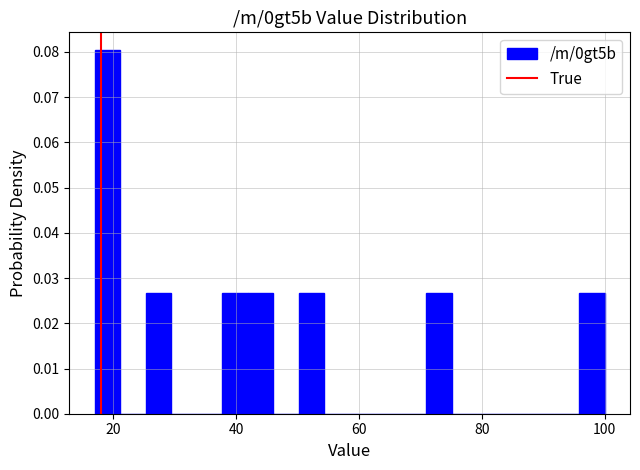

Read against the x-axis, roughly where is the centre of the tallest bar?

20